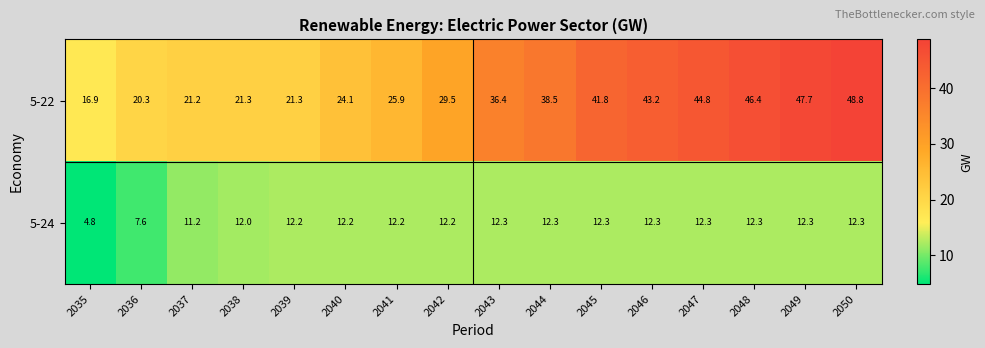

What is the lowest value of the 5-22 series?

16.9